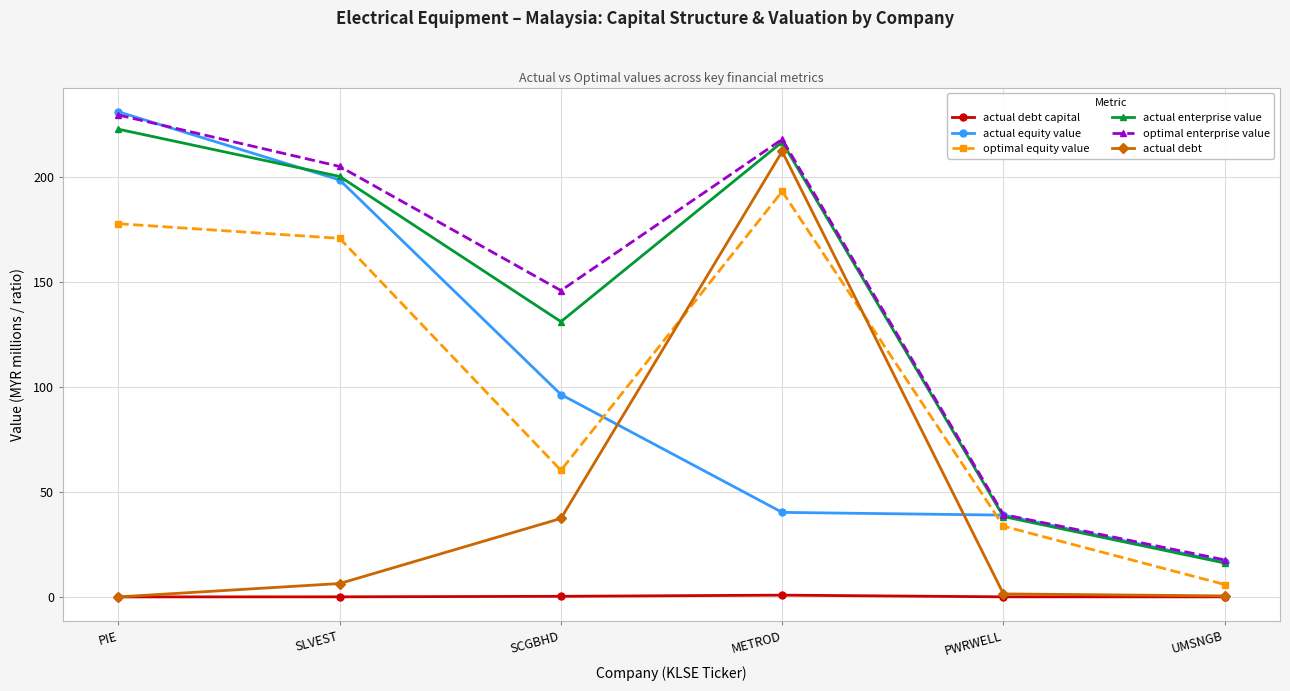

How many data points does each series have?

6